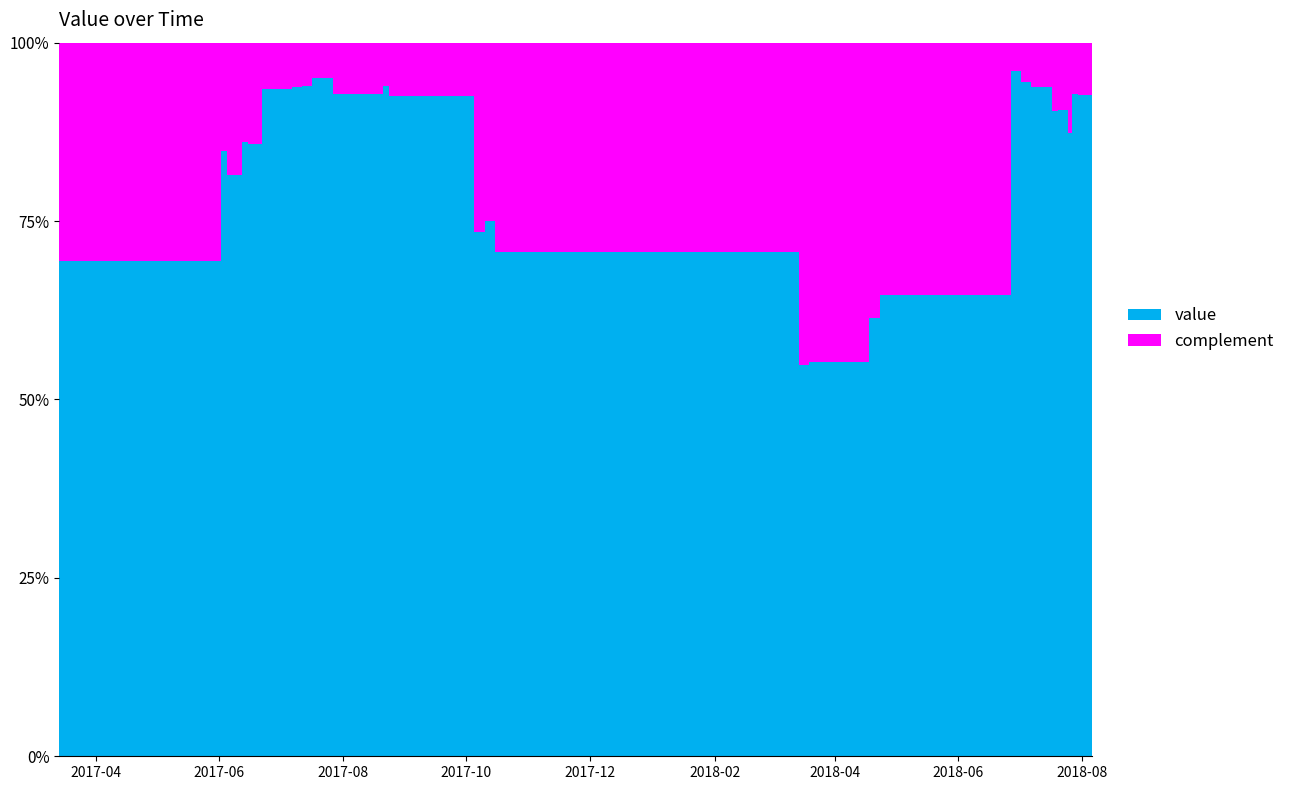

Reading left to right, list all the values displayed in this chart.

69.4	69.4	84.8	81.5	86.1	85.8	93.5	93.5	93.5	93.8	93.9	95.1	92.8	94.0	92.6	92.6	92.6	73.5	75.0	75.0	70.6	54.9	55.3	55.3	61.4	61.4	64.7	64.7	96.0	94.5	93.8	90.5	90.6	90.6	87.4	92.9	92.7	92.7	92.7	93.6